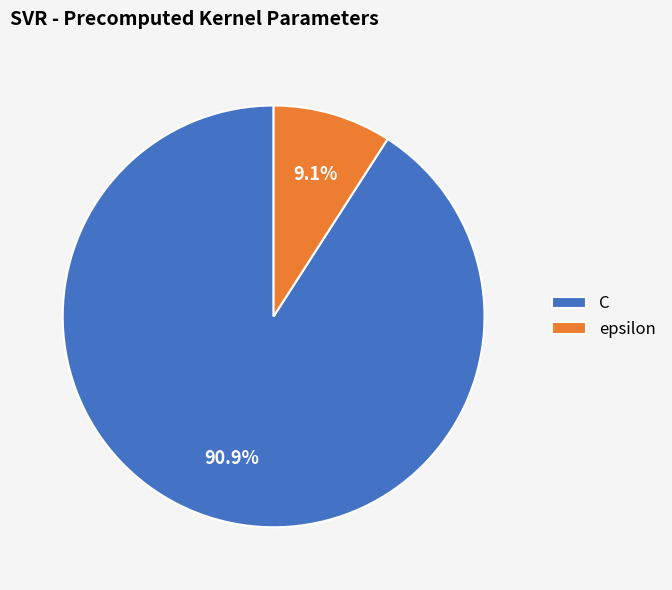

Which has a higher value, C or epsilon?

C